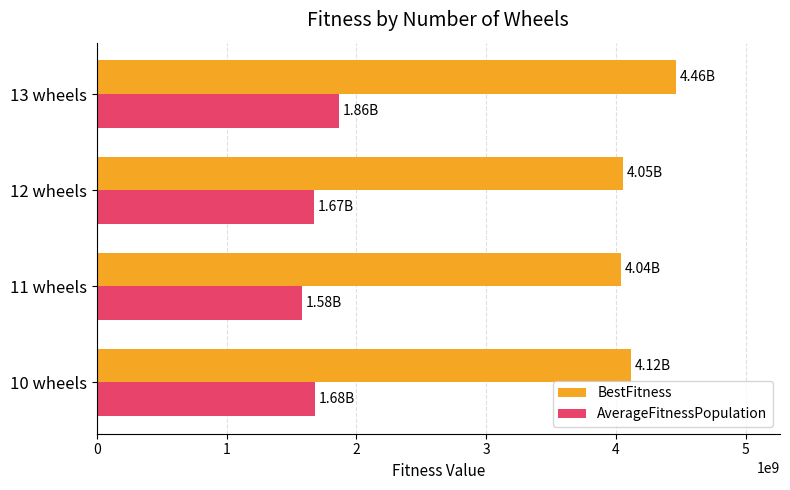

Rank the series by their average value, from lowest to highest.

AverageFitnessPopulation, BestFitness